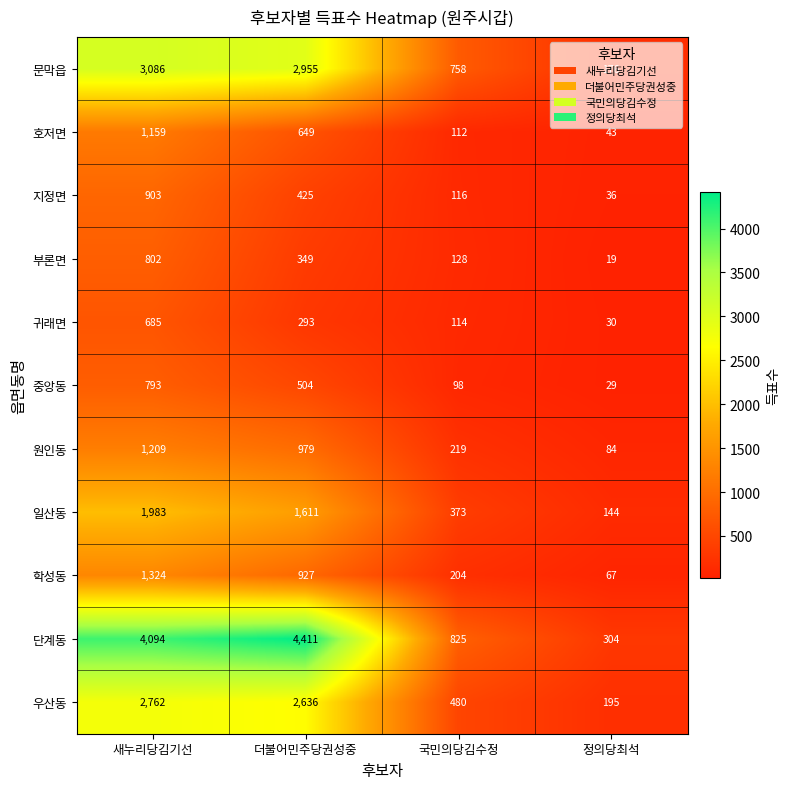

At which category is the sum across all series the highest?

새누리당김기선